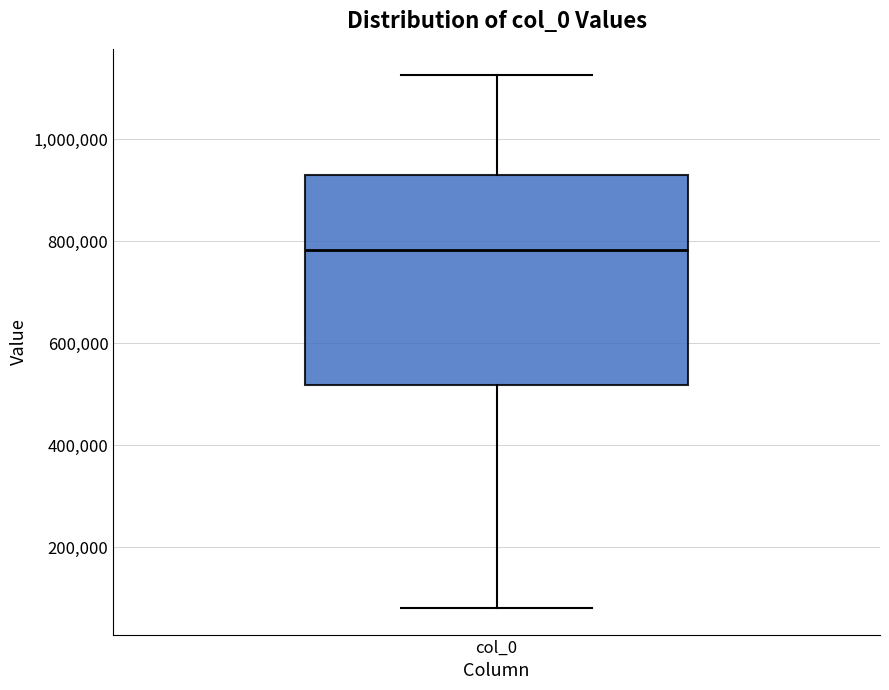

Where does the upper whisker of the box for col_0 end on the y-axis? The values are not printed on the chart, so give them approximately, as read against the axis.

1120000